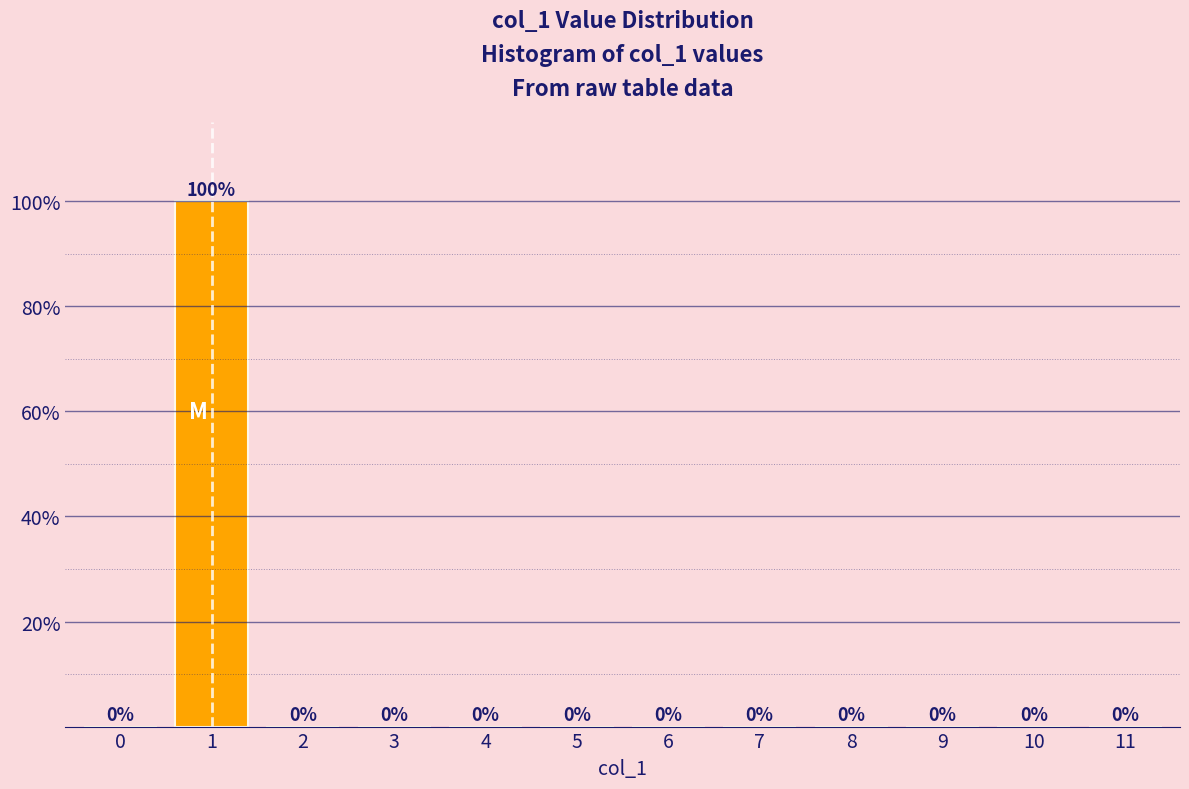

Reading left to right, what are all the values shown in this chart?

0=0	1=100	2=0	3=0	4=0	5=0	6=0	7=0	8=0	9=0	10=0	11=0